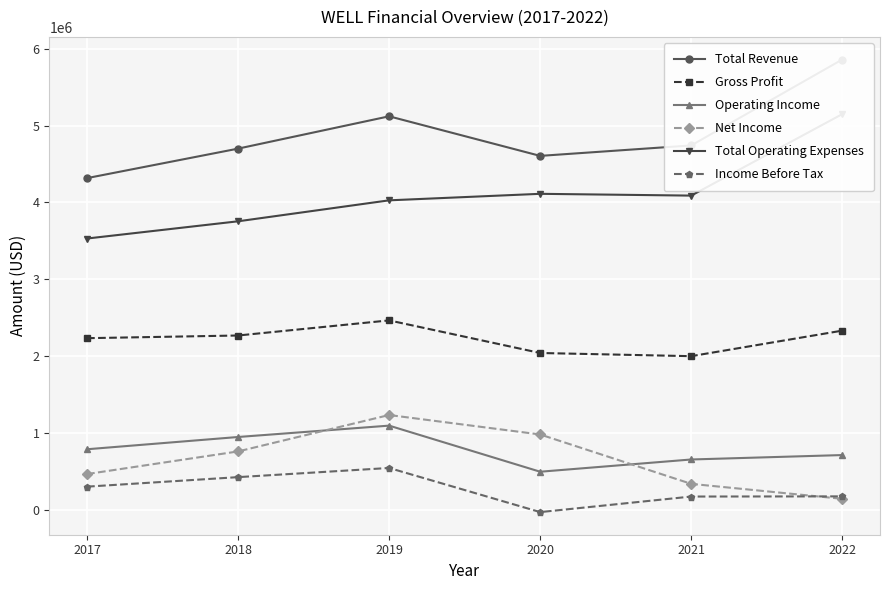

What is the difference between the second highest and second lowest values in the Total Operating Expenses series?

357700